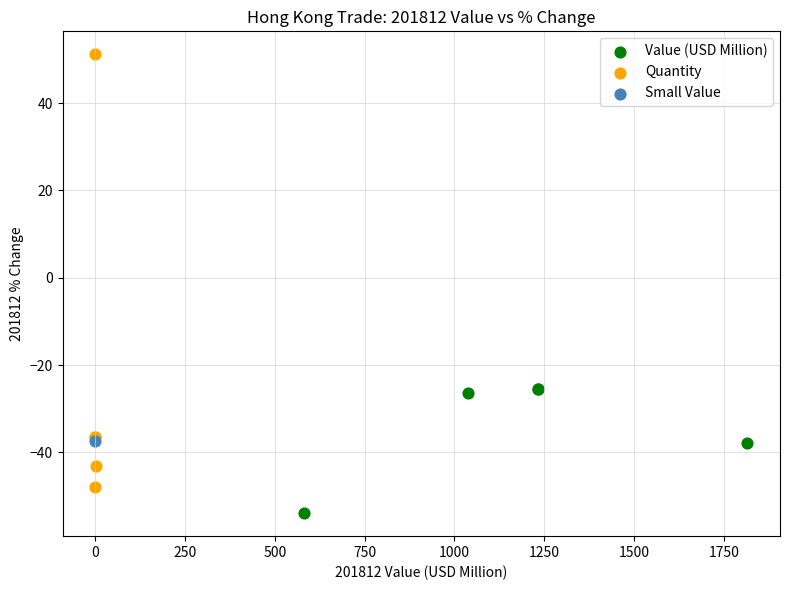

What are all the series names shown in the legend?

Value (USD Million), Quantity, Small Value